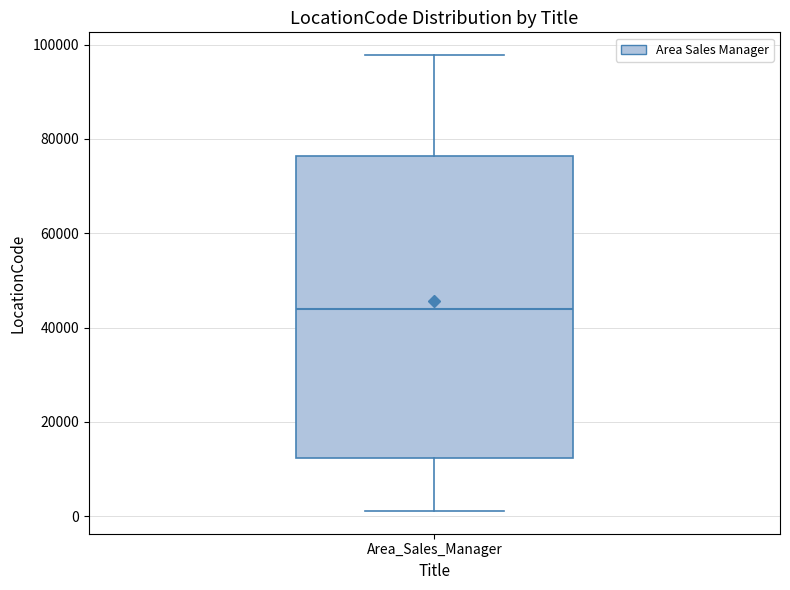

Transcribe this box plot: give where the median line is, the range the box spans, and where the two whiskers end, as read against the y-axis. The values are not printed on the chart, so give them approximately, as read against the axis.

median 44000, box 12000 to 76000, whiskers 2000 to 98000